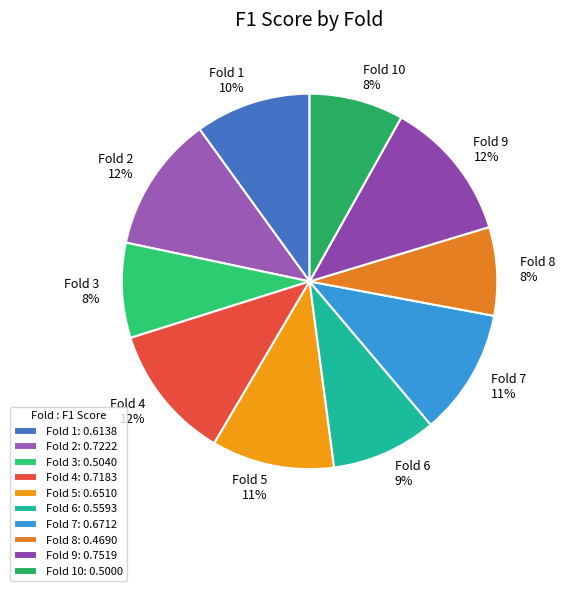

True or false: Fold 3 accounts for 17% of the total.

False